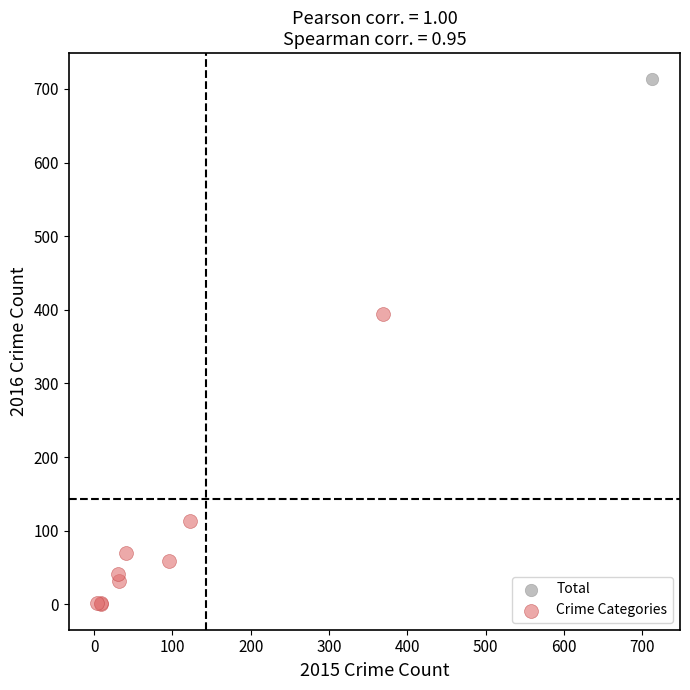

What are all the series names shown in the legend?

Total, Crime Categories